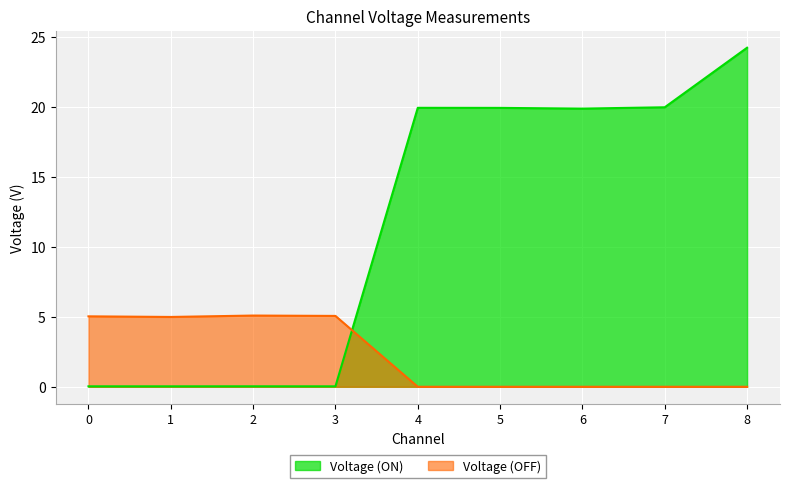

How many times do Voltage (ON) and Voltage (OFF) cross each other?

1